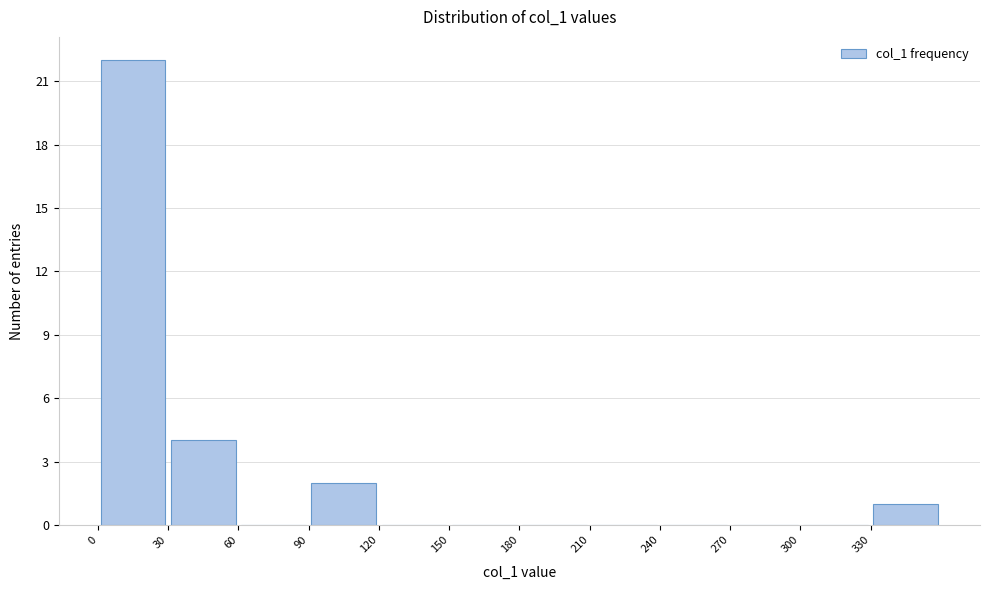

Reading left to right, transcribe this chart: for each bar, give the range it covers on the x-axis and its height. The values are not printed on the chart, so give them approximately, as read against the axis.

0 to 30: 22
30 to 60: 4
60 to 90: 0
90 to 120: 2
120 to 150: 0
150 to 180: 0
180 to 210: 0
210 to 240: 0
240 to 270: 0
270 to 300: 0
300 to 330: 0
330 to 360: 1